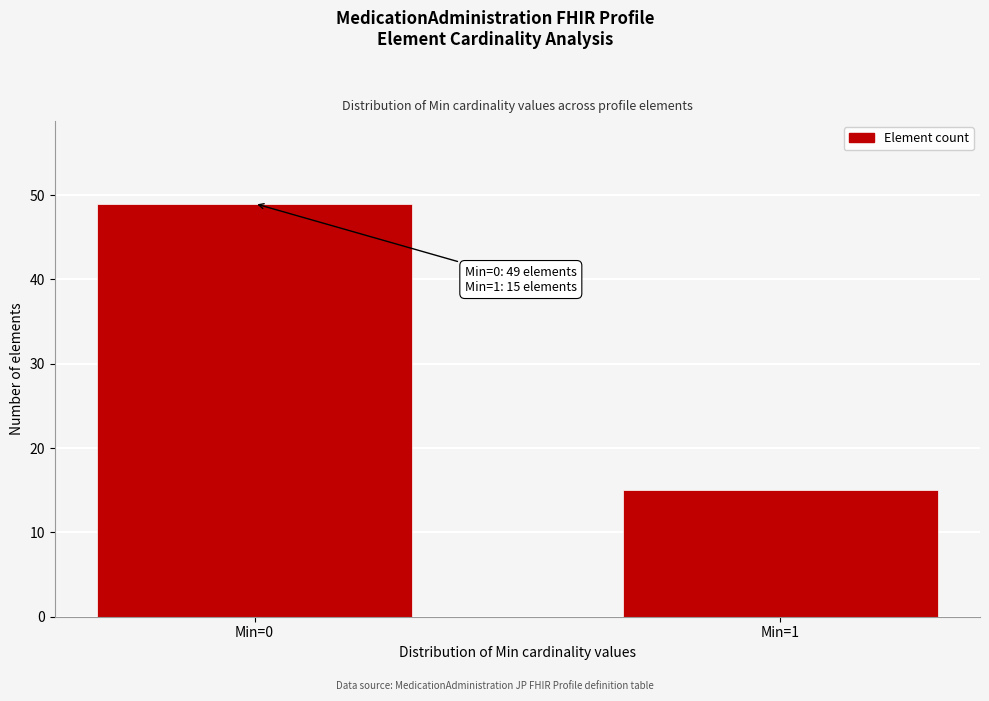

Reading right to left, transcribe all the data shown in this chart.

15	49